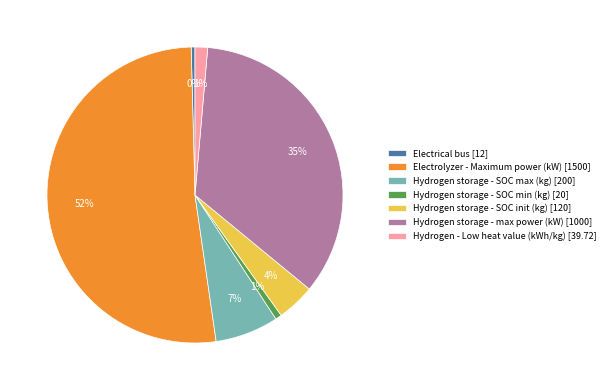

Count the number of slices in the pie.

7